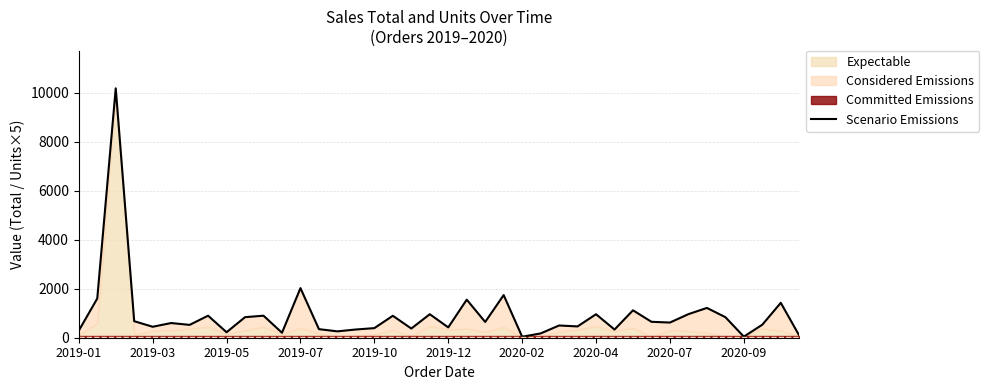

How many values are below 619?

20